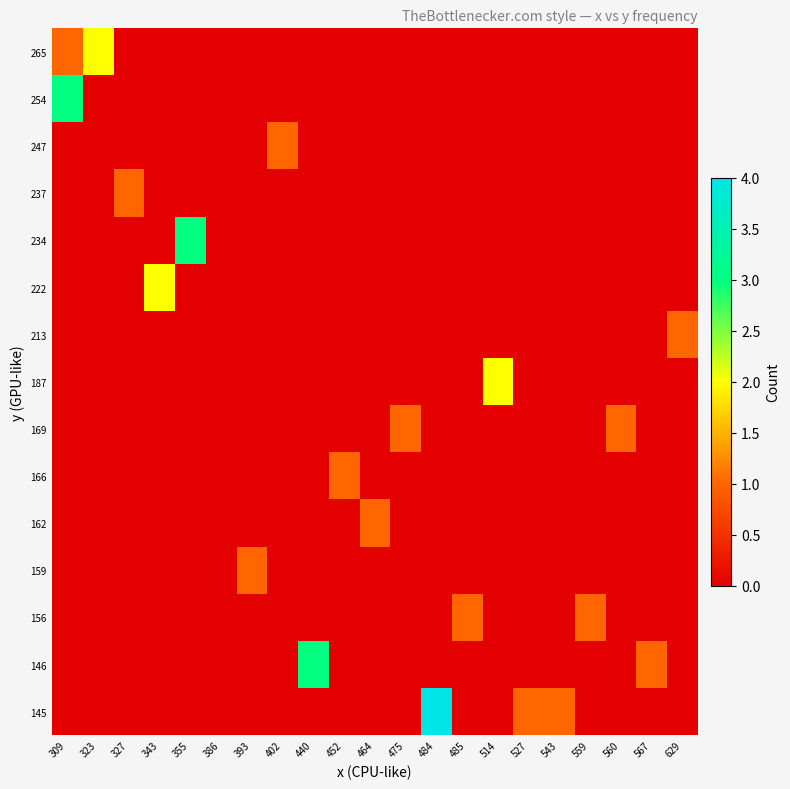

Reading left to right, transcribe all the data shown in this chart.

145: 309=0	323=0	327=0	343=0	355=0	386=0	393=0	402=0	440=0	452=0	464=0	475=0	484=4	485=0	514=0	527=1	543=1	559=0	560=0	567=0	629=0
146: 309=0	323=0	327=0	343=0	355=0	386=0	393=0	402=0	440=3	452=0	464=0	475=0	484=0	485=0	514=0	527=0	543=0	559=0	560=0	567=1	629=0
156: 309=0	323=0	327=0	343=0	355=0	386=0	393=0	402=0	440=0	452=0	464=0	475=0	484=0	485=1	514=0	527=0	543=0	559=1	560=0	567=0	629=0
159: 309=0	323=0	327=0	343=0	355=0	386=0	393=1	402=0	440=0	452=0	464=0	475=0	484=0	485=0	514=0	527=0	543=0	559=0	560=0	567=0	629=0
162: 309=0	323=0	327=0	343=0	355=0	386=0	393=0	402=0	440=0	452=0	464=1	475=0	484=0	485=0	514=0	527=0	543=0	559=0	560=0	567=0	629=0
166: 309=0	323=0	327=0	343=0	355=0	386=0	393=0	402=0	440=0	452=1	464=0	475=0	484=0	485=0	514=0	527=0	543=0	559=0	560=0	567=0	629=0
169: 309=0	323=0	327=0	343=0	355=0	386=0	393=0	402=0	440=0	452=0	464=0	475=1	484=0	485=0	514=0	527=0	543=0	559=0	560=1	567=0	629=0
187: 309=0	323=0	327=0	343=0	355=0	386=0	393=0	402=0	440=0	452=0	464=0	475=0	484=0	485=0	514=2	527=0	543=0	559=0	560=0	567=0	629=0
213: 309=0	323=0	327=0	343=0	355=0	386=0	393=0	402=0	440=0	452=0	464=0	475=0	484=0	485=0	514=0	527=0	543=0	559=0	560=0	567=0	629=1
222: 309=0	323=0	327=0	343=2	355=0	386=0	393=0	402=0	440=0	452=0	464=0	475=0	484=0	485=0	514=0	527=0	543=0	559=0	560=0	567=0	629=0
234: 309=0	323=0	327=0	343=0	355=3	386=0	393=0	402=0	440=0	452=0	464=0	475=0	484=0	485=0	514=0	527=0	543=0	559=0	560=0	567=0	629=0
237: 309=0	323=0	327=1	343=0	355=0	386=0	393=0	402=0	440=0	452=0	464=0	475=0	484=0	485=0	514=0	527=0	543=0	559=0	560=0	567=0	629=0
247: 309=0	323=0	327=0	343=0	355=0	386=0	393=0	402=1	440=0	452=0	464=0	475=0	484=0	485=0	514=0	527=0	543=0	559=0	560=0	567=0	629=0
254: 309=3	323=0	327=0	343=0	355=0	386=0	393=0	402=0	440=0	452=0	464=0	475=0	484=0	485=0	514=0	527=0	543=0	559=0	560=0	567=0	629=0
265: 309=1	323=2	327=0	343=0	355=0	386=0	393=0	402=0	440=0	452=0	464=0	475=0	484=0	485=0	514=0	527=0	543=0	559=0	560=0	567=0	629=0